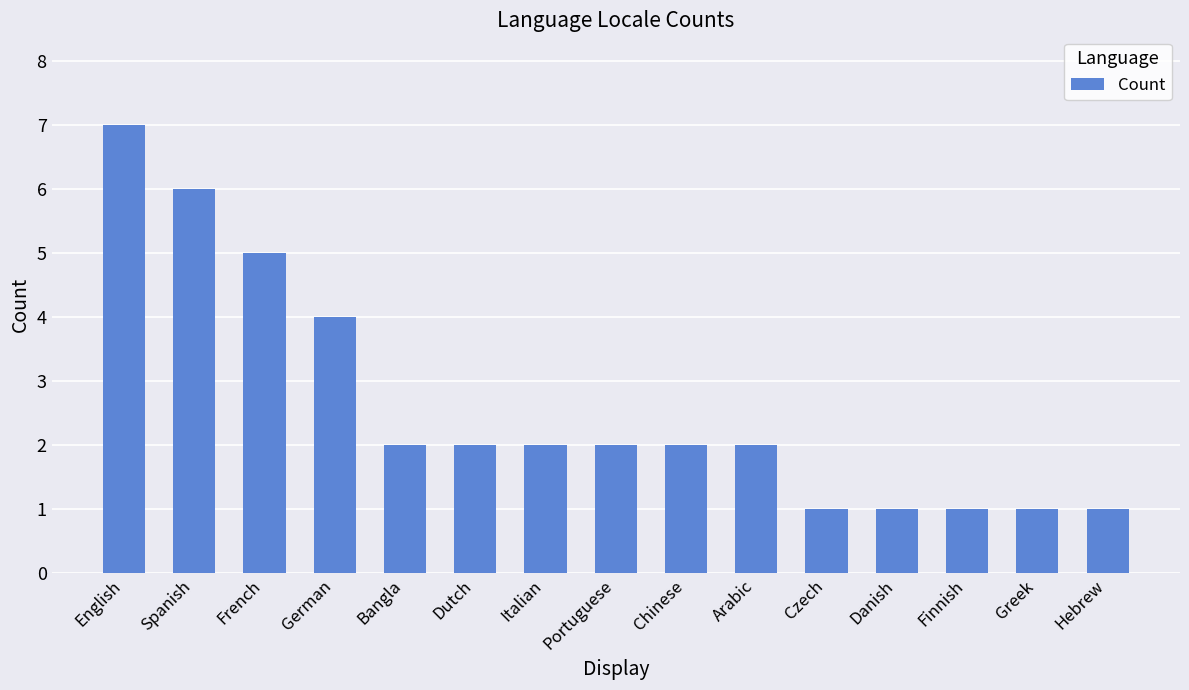

Is it true that the value at Chinese is 2?

True